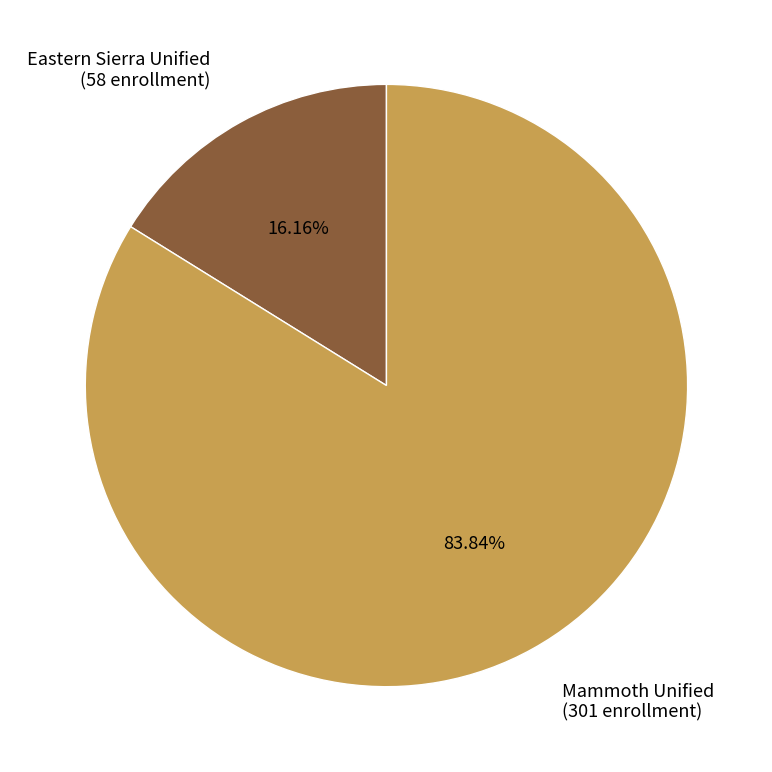

The Mammoth Unified slice represents 73% of the pie. True or false?

False